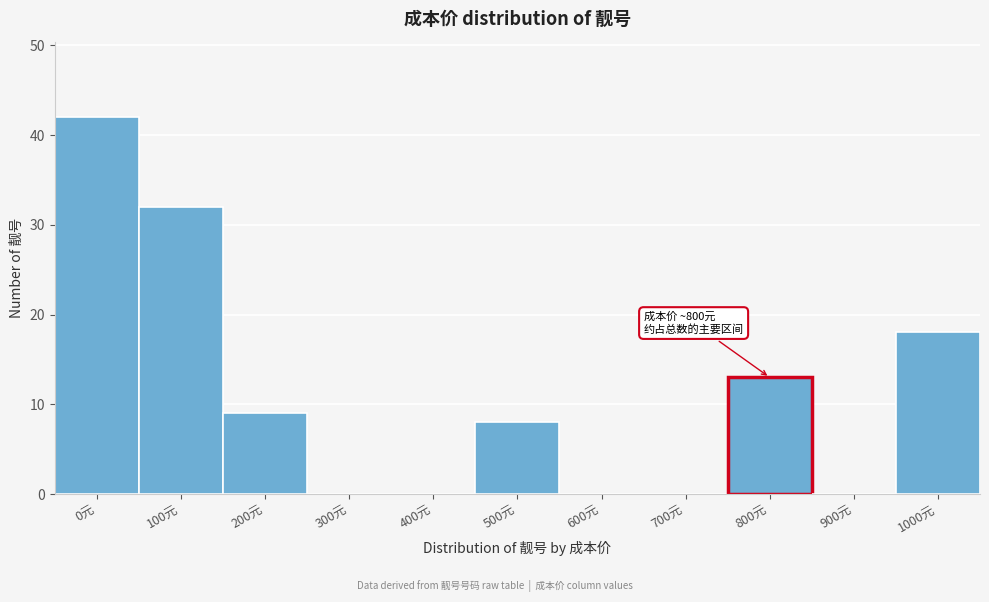

Reading left to right, extract all data points from this chart.

0元=42	100元=32	200元=9	300元=0	400元=0	500元=8	600元=0	700元=0	800元=13	900元=0	1000元=18